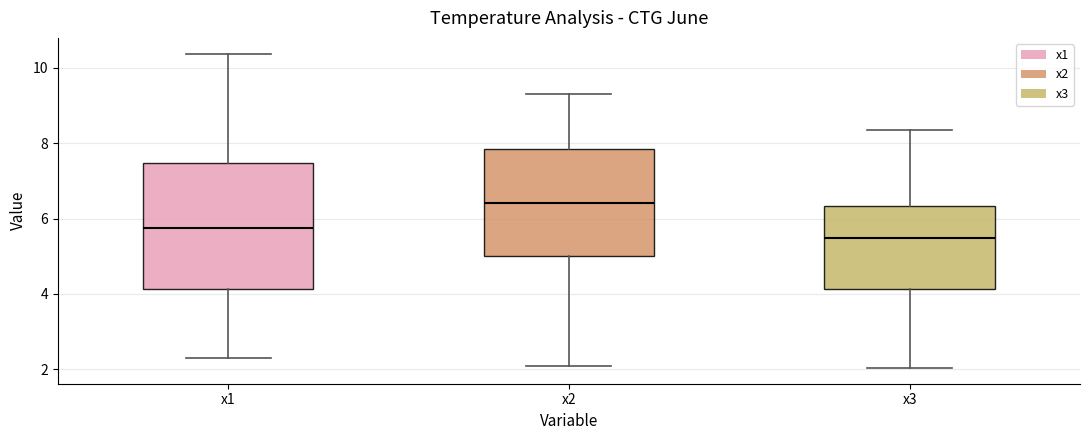

Reading left to right, transcribe this box plot: for each box, give where its median line is, the range the box spans, and where its two whiskers end, as read against the y-axis. The values are not printed on the chart, so give them approximately, as read against the axis.

x1: median 5.8, box 4.2 to 7.4, whiskers 2.4 to 10.4
x2: median 6.4, box 5.0 to 7.8, whiskers 2.0 to 9.4
x3: median 5.4, box 4.2 to 6.4, whiskers 2.0 to 8.4